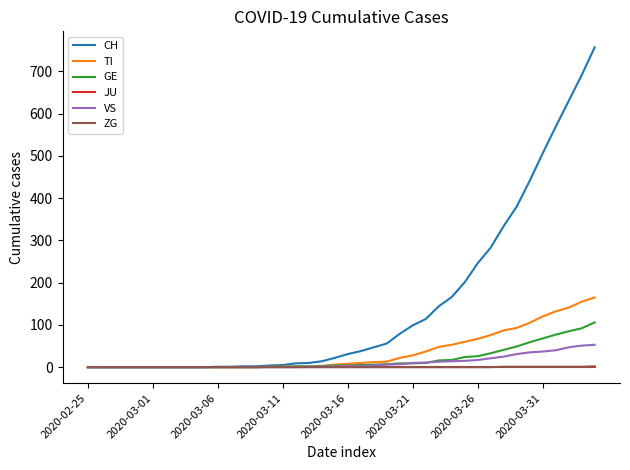

Does the chart display data point markers on the line(s)?

No